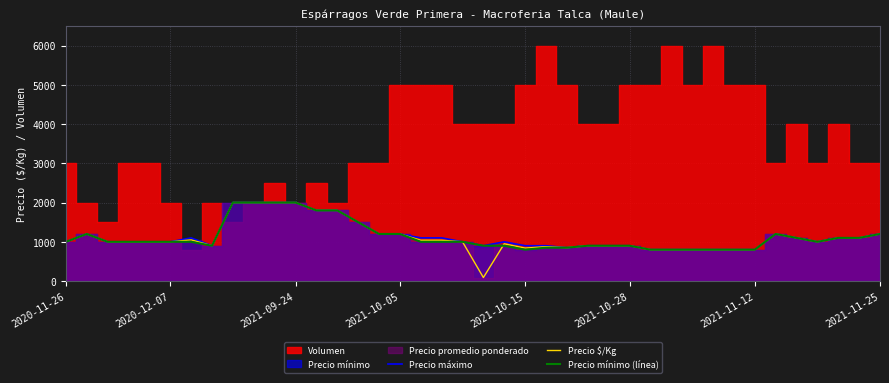

What is the maximum value for Precio máximo?

2000